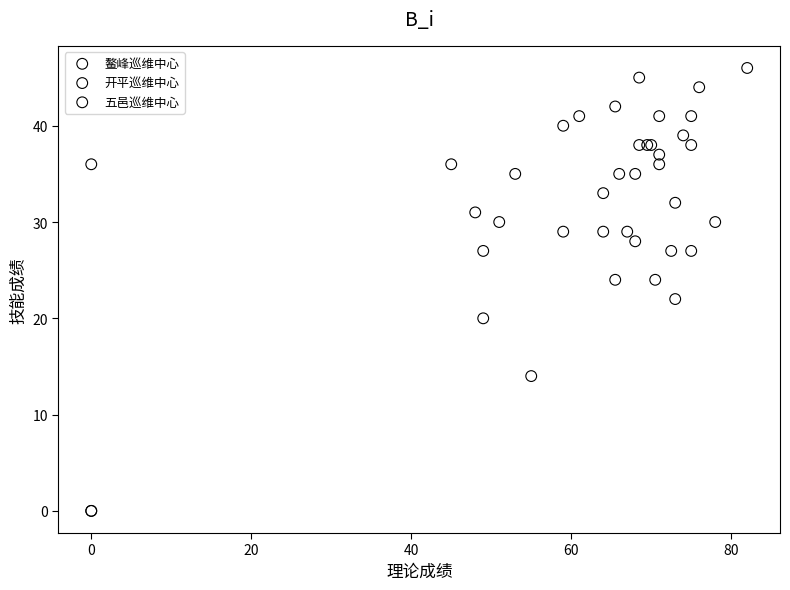

Which series contains the highest Y value?

鳌峰巡维中心